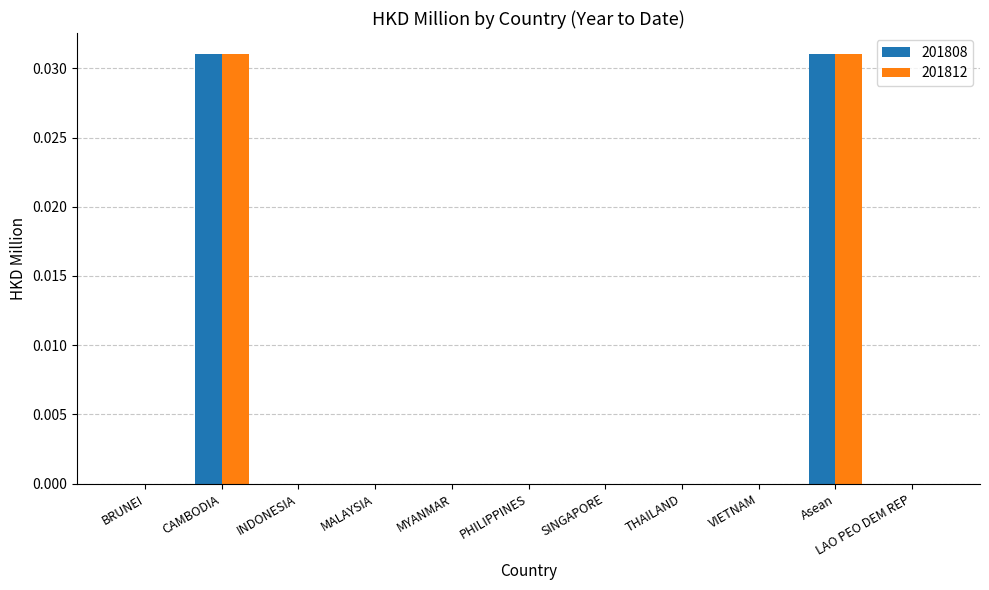

The value of 201808 at Asean is 0.0. True or false?

True